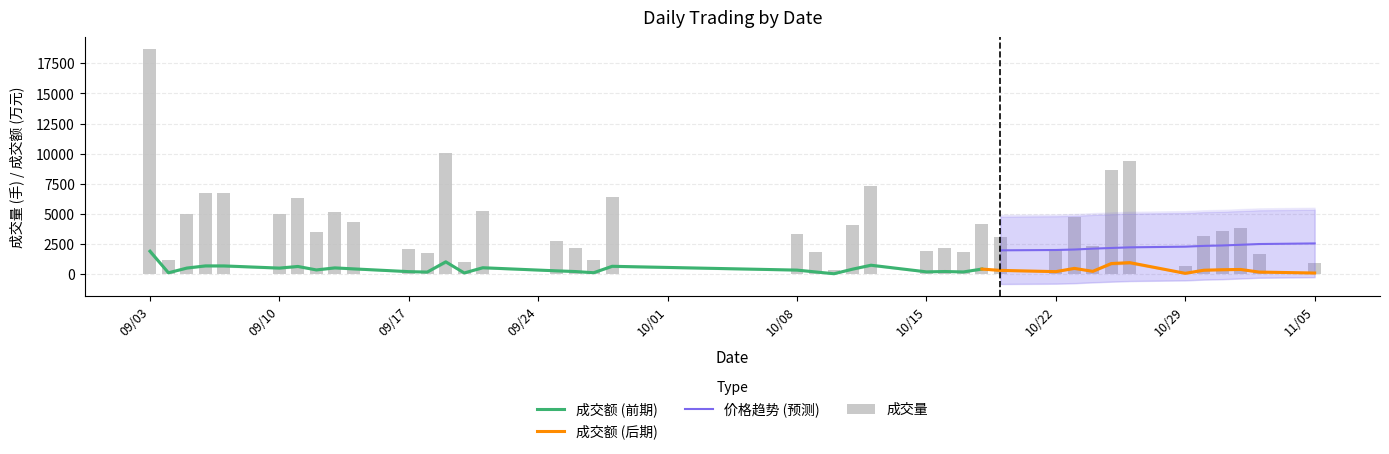

How many bars are there in total?

40